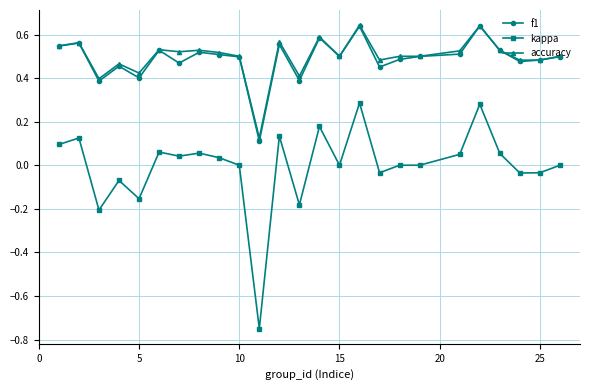

True or false: kappa and f1 intersect in this chart.

False